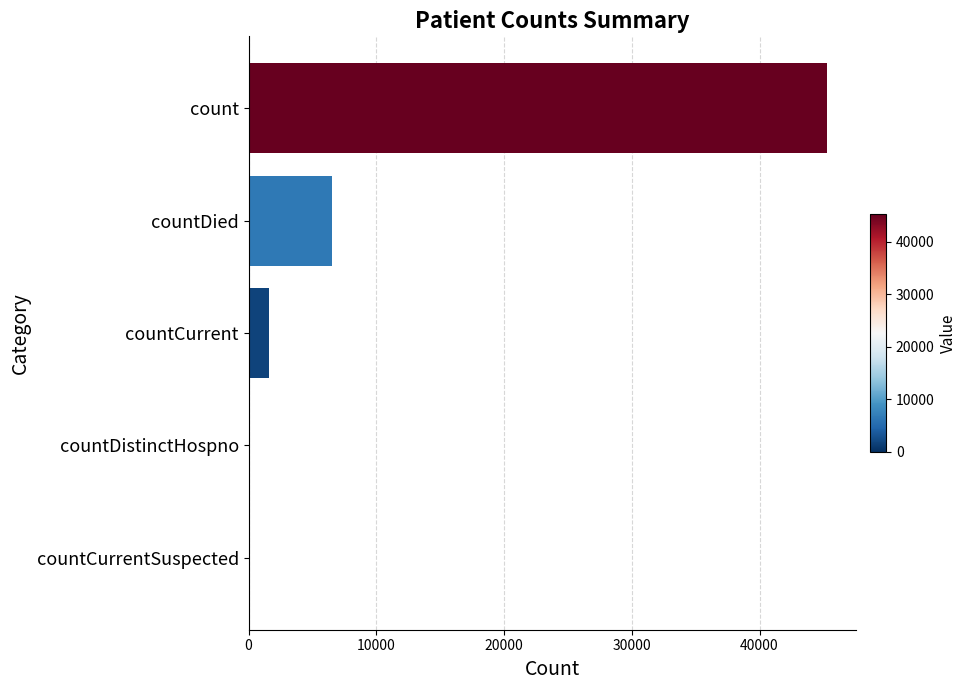

What is the change in value from count to countCurrent?

-43644